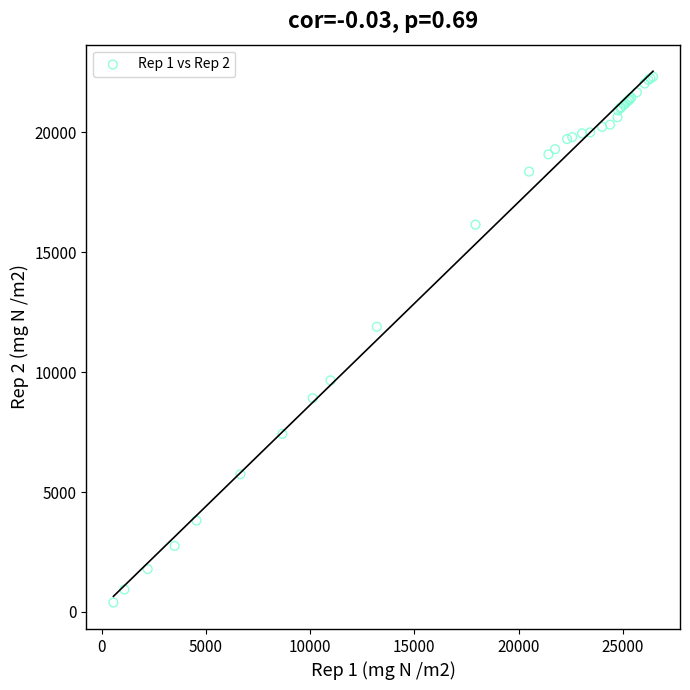

What Y value in the scatter plot is closest to 11354?

11891.1